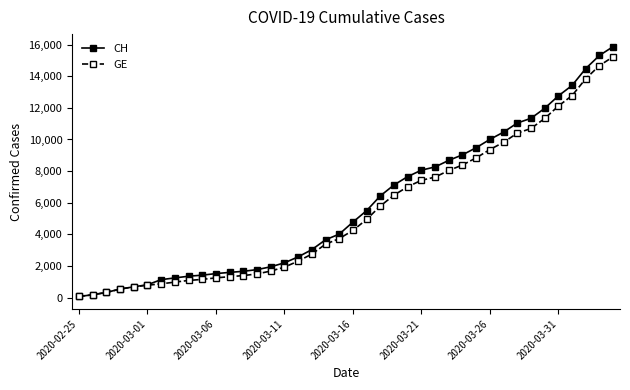

Which series has the largest range (max minus min)?

CH